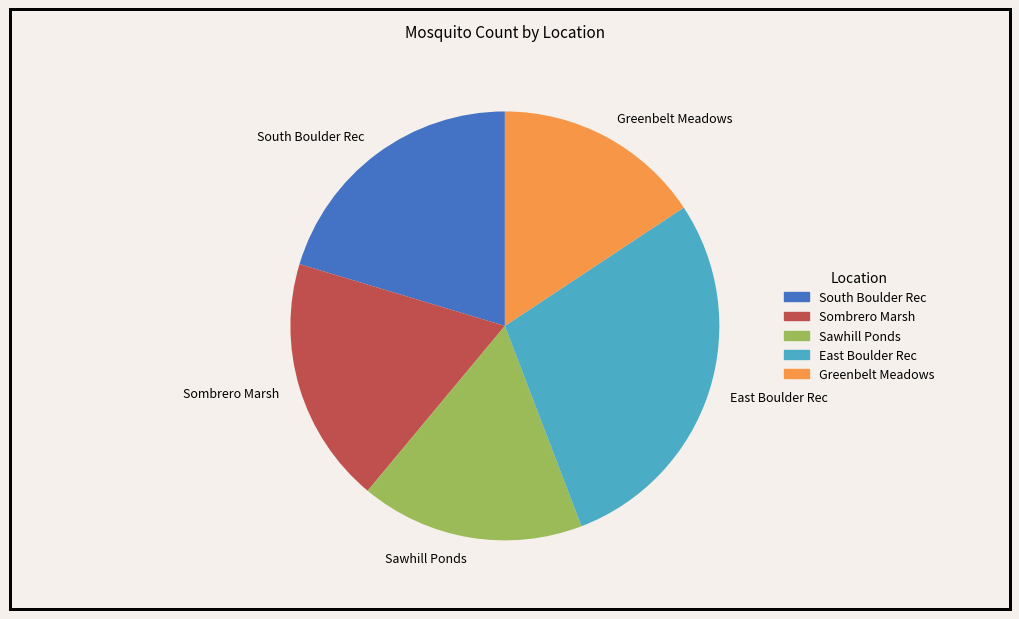

Is the sum of Greenbelt Meadows and South Boulder Rec greater than half?

No